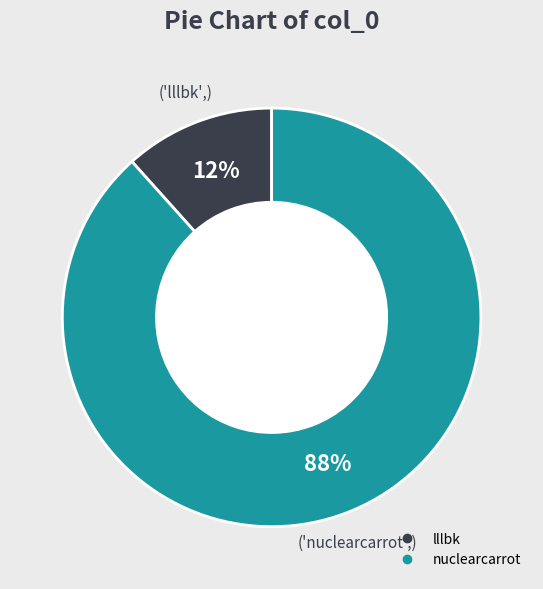

The nuclearcarrot slice represents 88% of the pie. True or false?

True